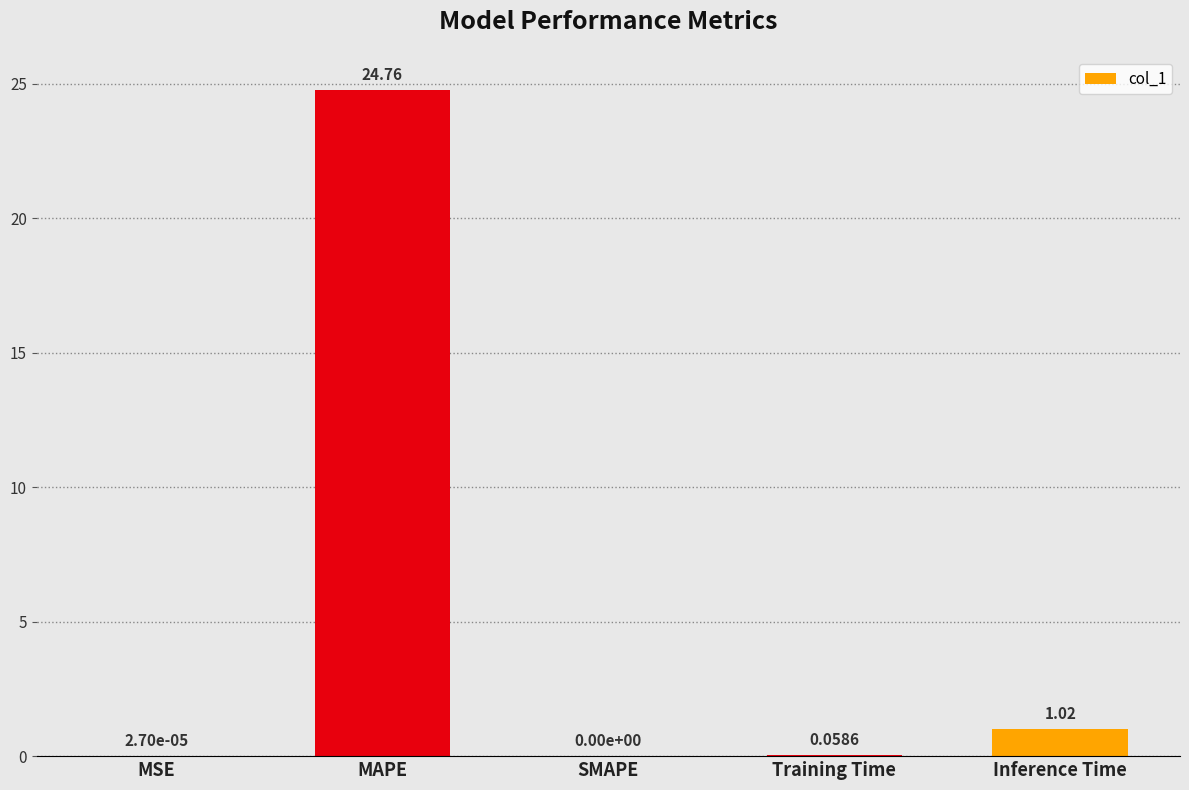

What is the change in value from MSE to MAPE?

+24.8